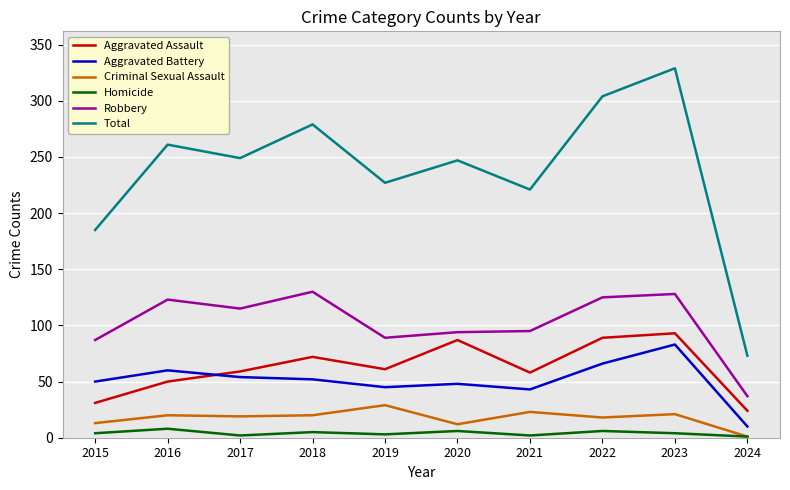

True or false: Aggravated Assault and Criminal Sexual Assault intersect in this chart.

False